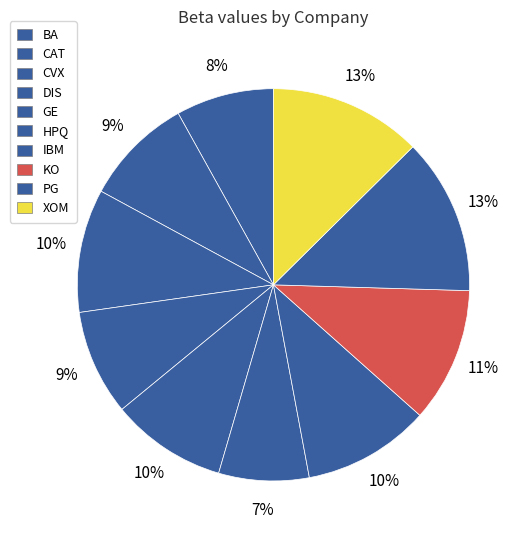

Does CVX account for over 50% of the chart?

No